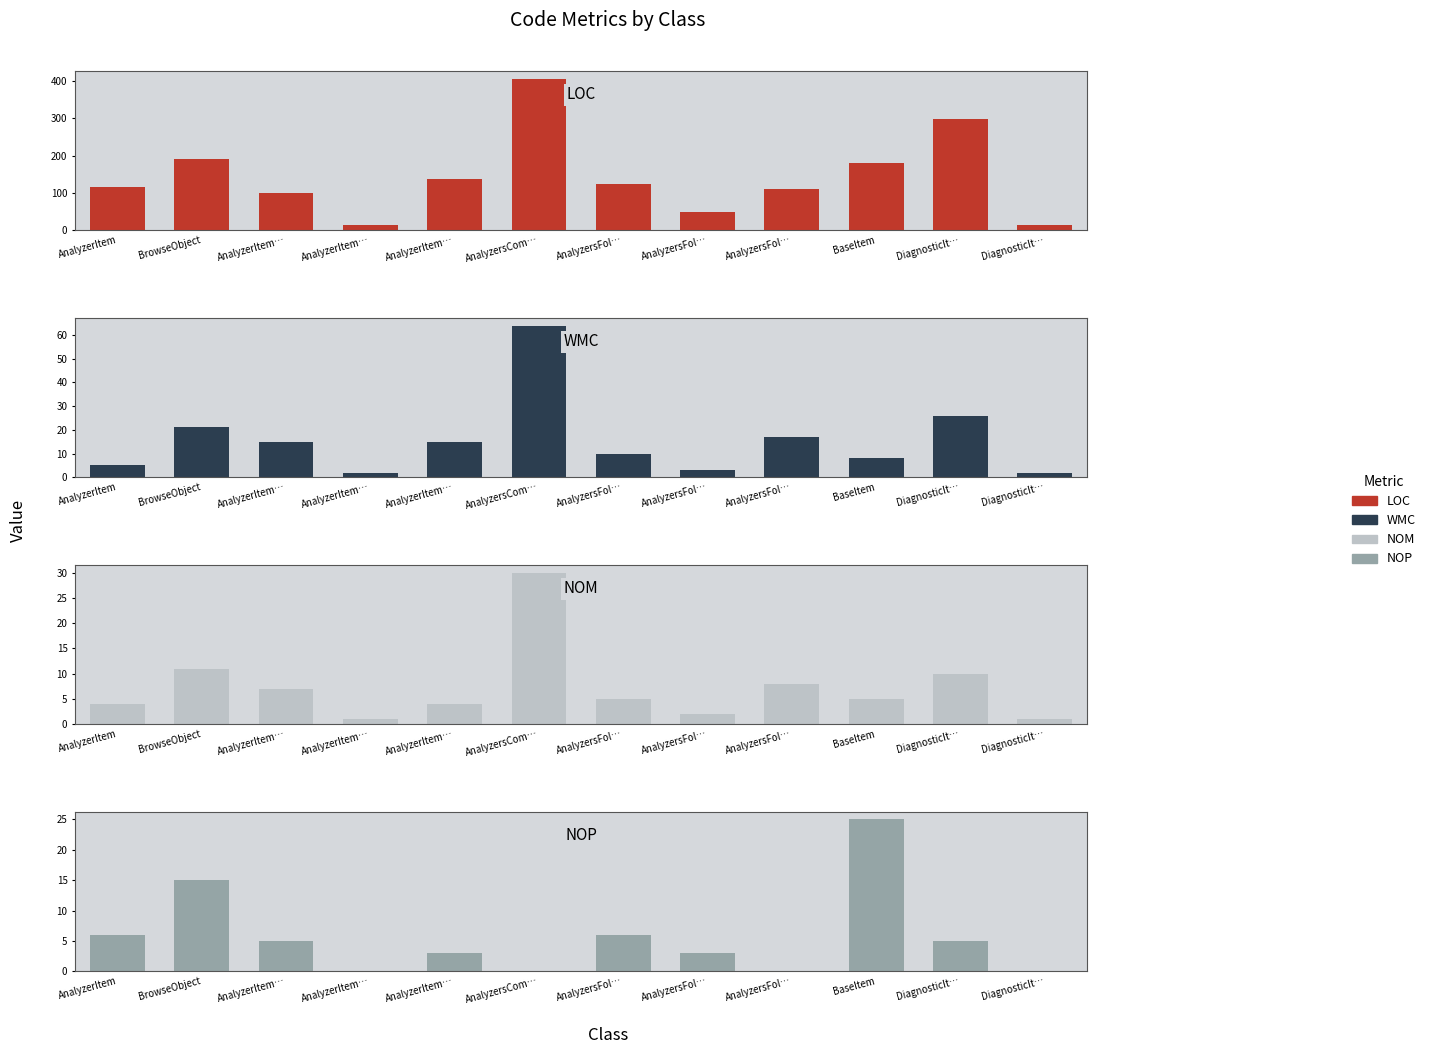

What are all the series names shown in the legend?

LOC, WMC, NOM, NOP